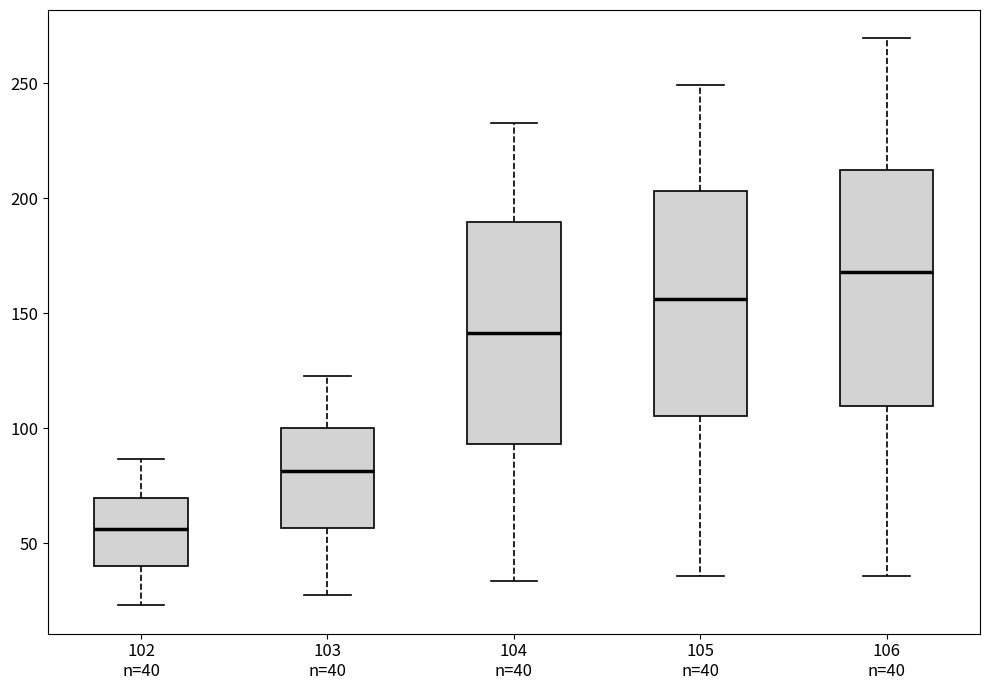

Where does the median line of the box for 105 n=40 sit on the y-axis? The values are not printed on the chart, so give them approximately, as read against the axis.

155